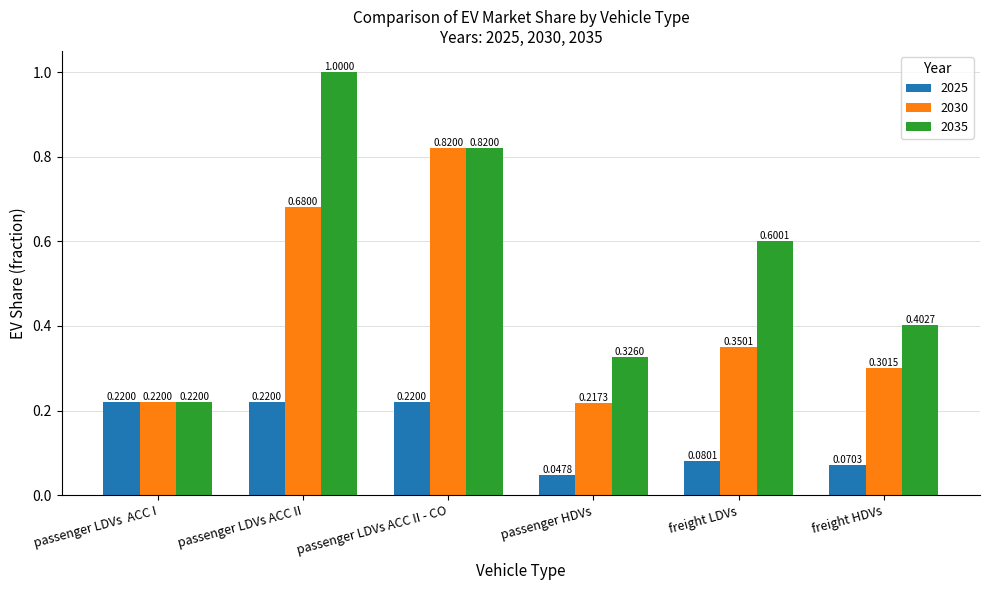

At which label does 2030 reach its minimum?

passenger HDVs